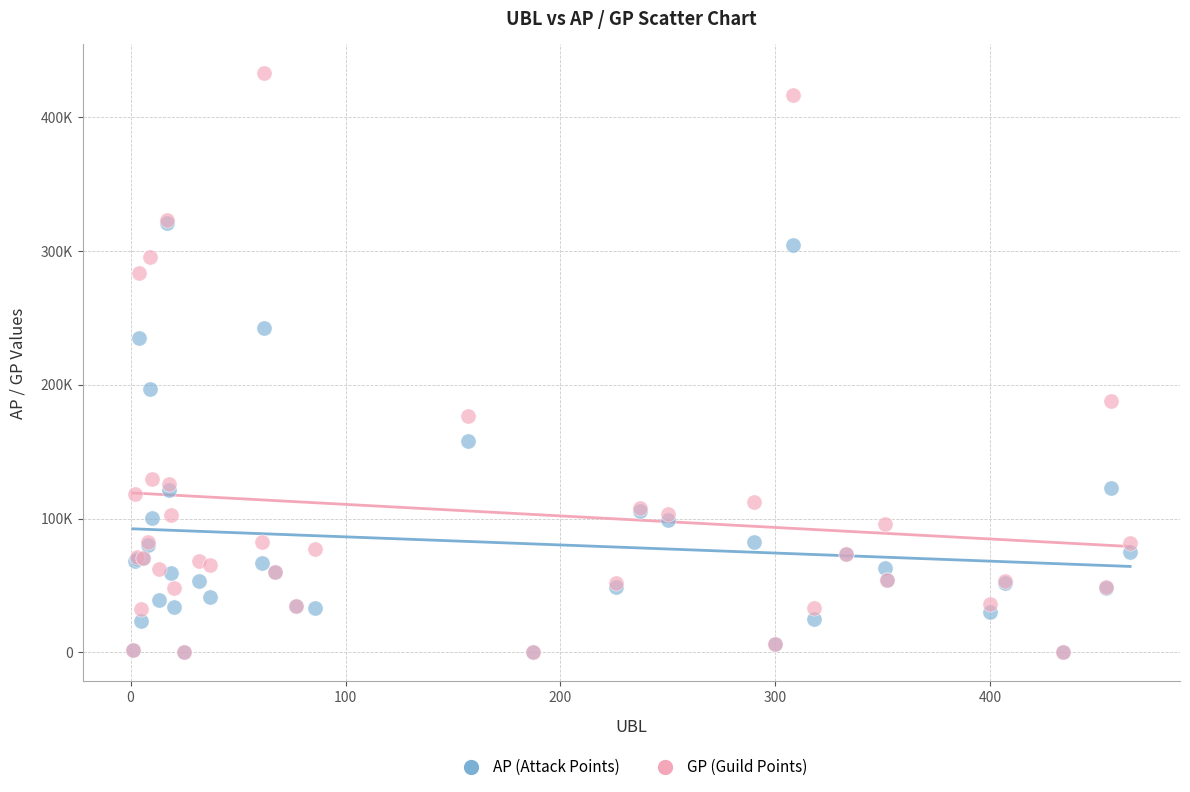

Which series has the widest spread of Y values?

GP (Guild Points)